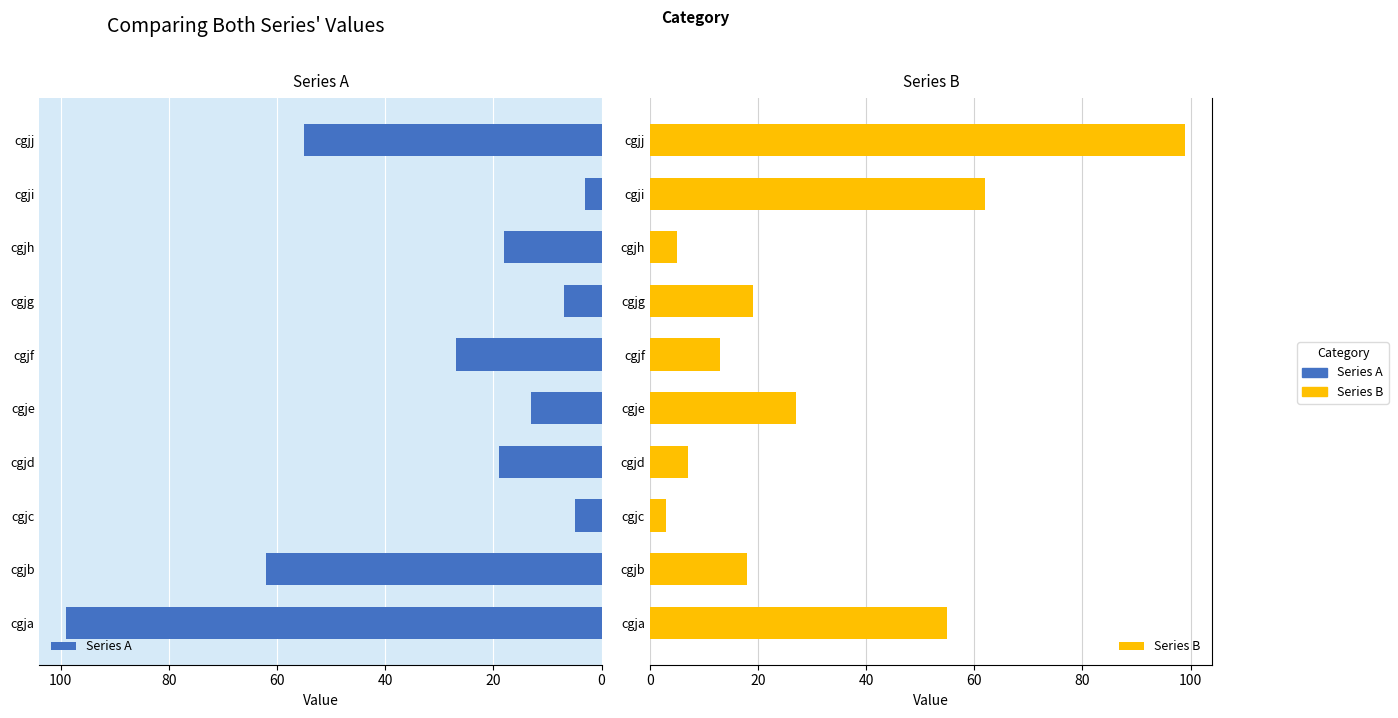

Which series has the largest total across all categories?

Series A